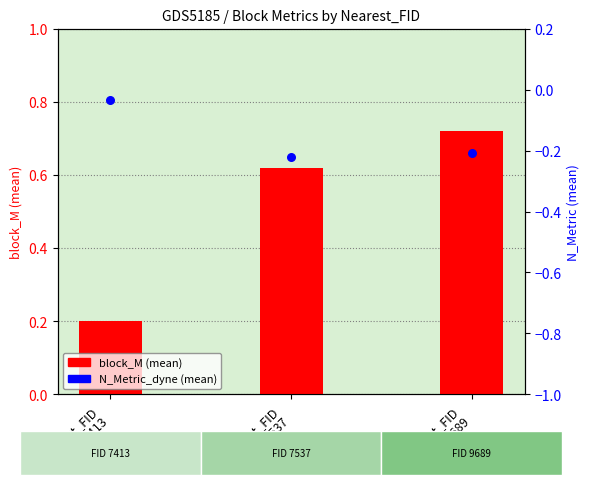

At which category is the sum across all series the highest?

Nearest_FID
9689